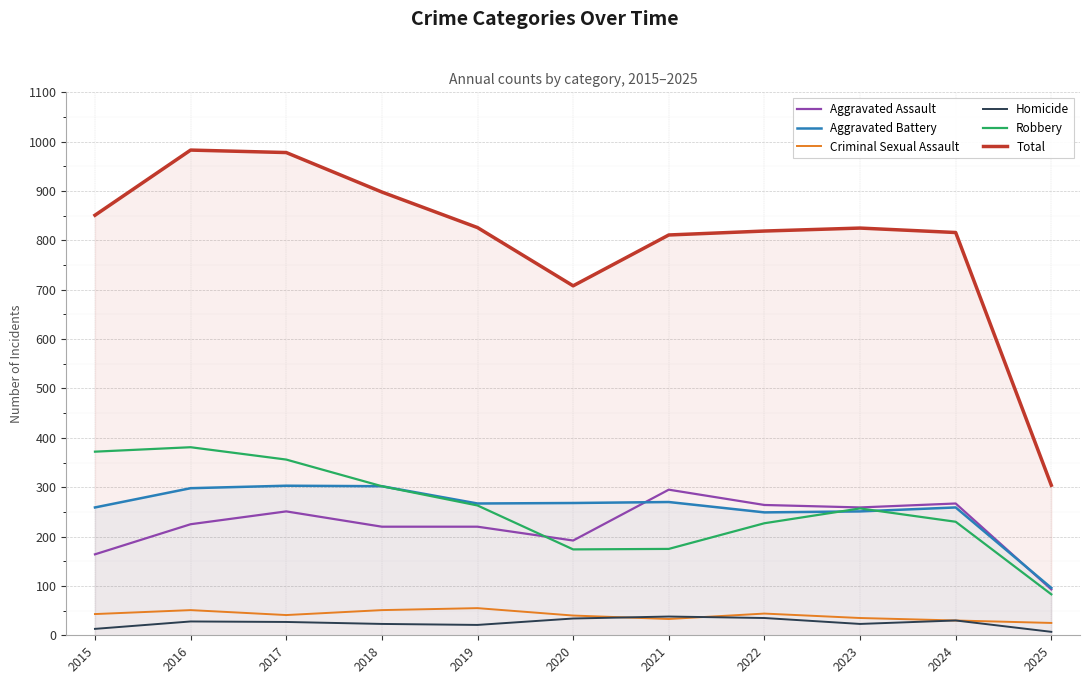

Between 2018 and 2016, which is larger?

2016